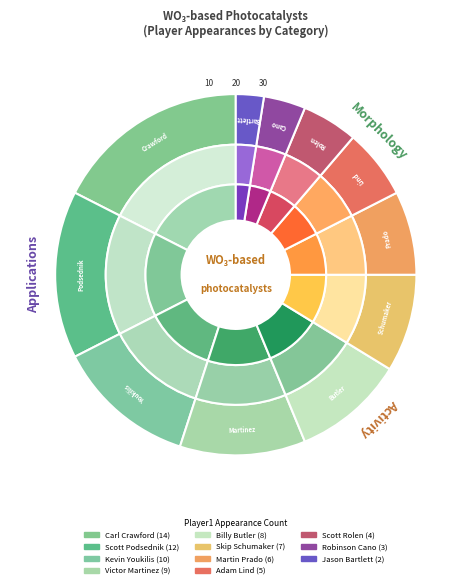

Is there any slice that represents more than half of the pie?

No